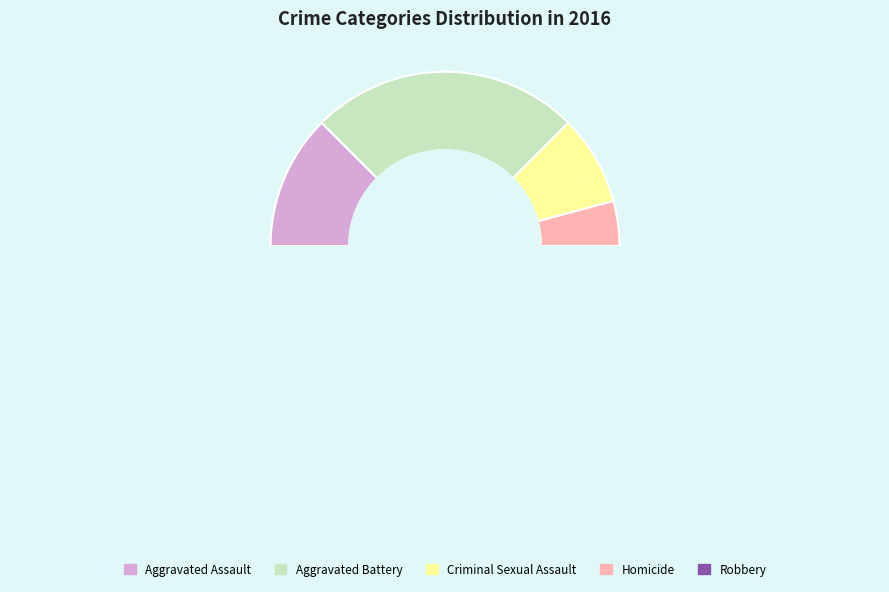

What is the smallest slice in the pie chart?

Homicide